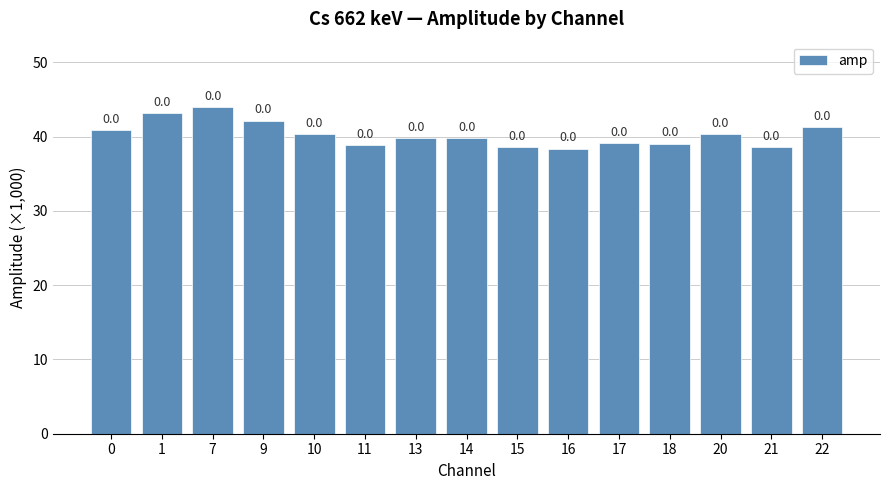

Does the chart contain any negative values?

No